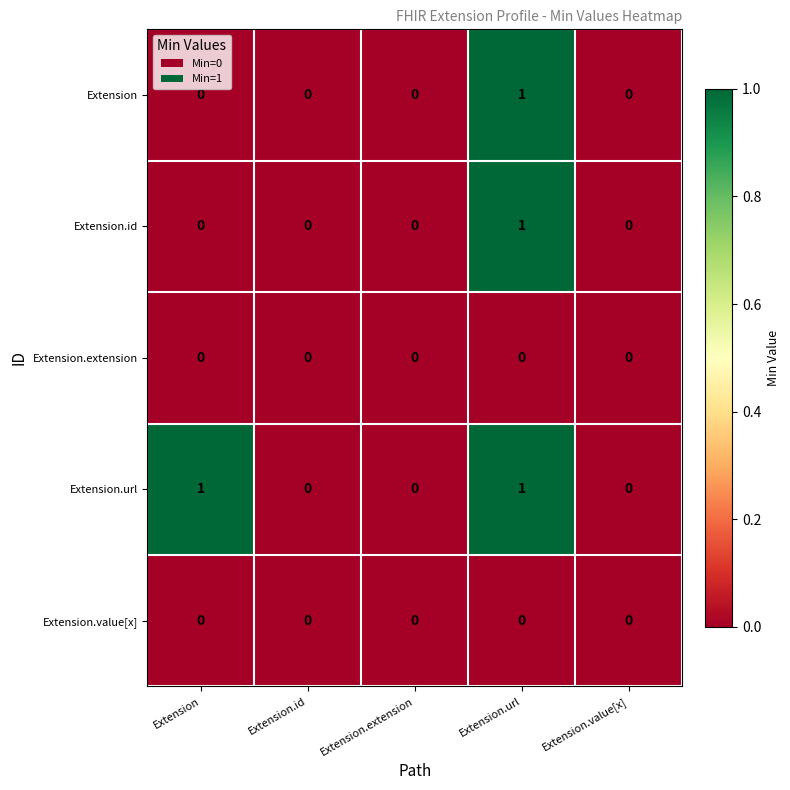

True or false: Extension.value[x] has a value of 0 at Extension.

True